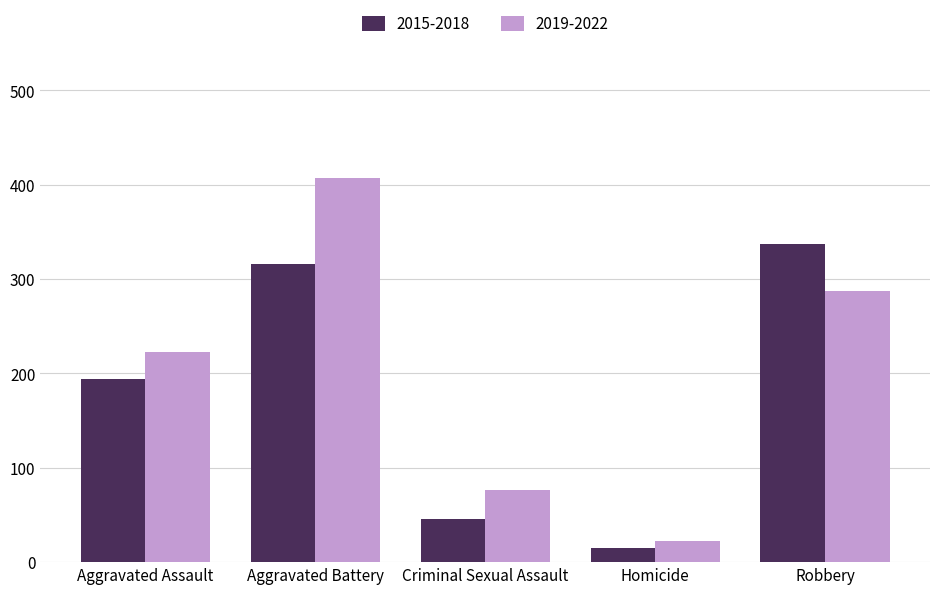

What is the difference between the second highest and minimum values in the 2019-2022 series?

265